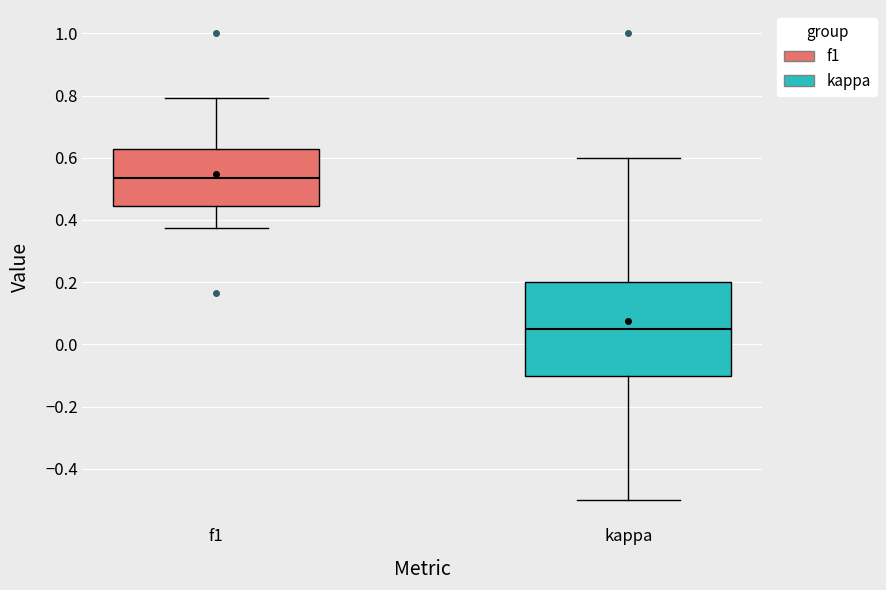

Reading left to right, read every box against the y-axis: the position of its median line, the range the box covers, and the ends of its whiskers. The values are not printed on the chart, so give them approximately, as read against the axis.

f1: median 0.54, box 0.44 to 0.62, whiskers 0.38 to 0.80
kappa: median 0.06, box -0.10 to 0.20, whiskers -0.50 to 0.60